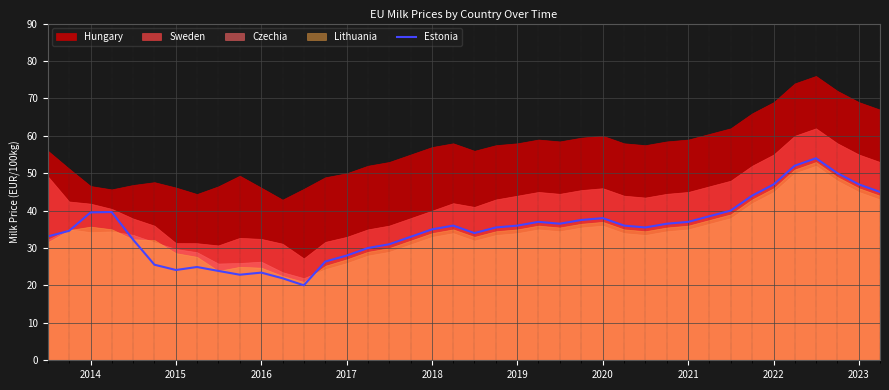

Is it true that Estonia equals 15.4 at 2019?

False